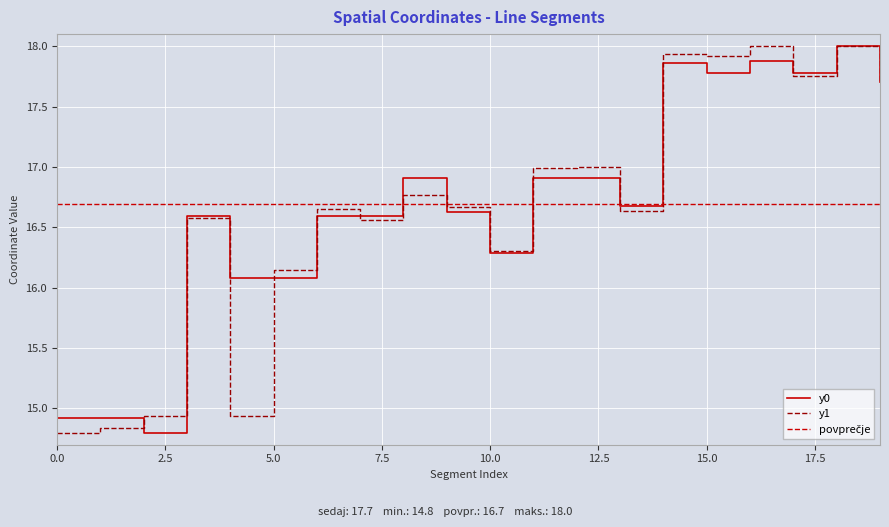

Reading left to right, what are all the values shown in this chart?

y0: 14.9	14.9	14.8	16.6	16.1	16.1	16.6	16.6	16.9	16.6	16.3	16.9	16.9	16.7	17.9	17.8	17.9	17.8	18.0	17.7
y1: 14.8	14.8	14.9	16.6	14.9	16.1	16.7	16.6	16.8	16.7	16.3	17.0	17.0	16.6	17.9	17.9	18.0	17.7	18.0	17.7